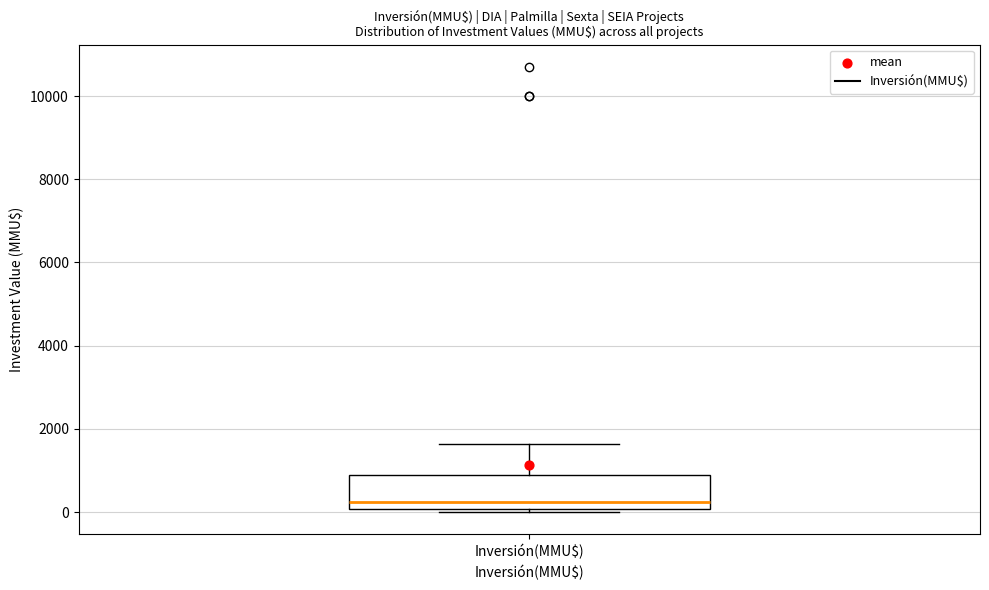

Read this box plot against the y-axis: the position of the median line, the range covered by the box, and the ends of both whiskers. The values are not printed on the chart, so give them approximately, as read against the axis.

median 200, box 0 to 1000, whiskers 0 to 1600